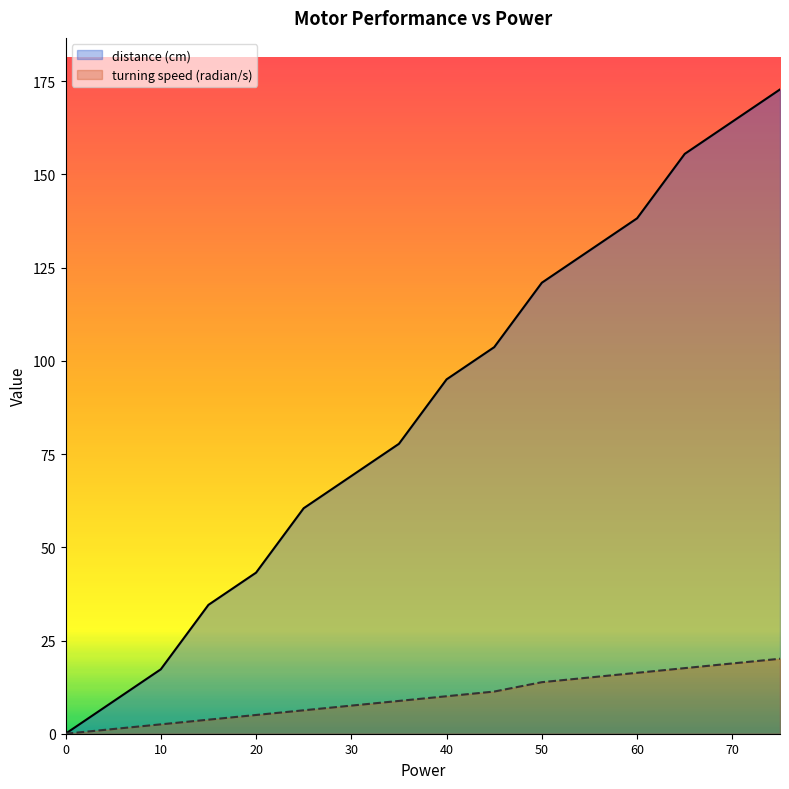

The value of turning speed (radian/s) at 75 is 9.9. True or false?

False